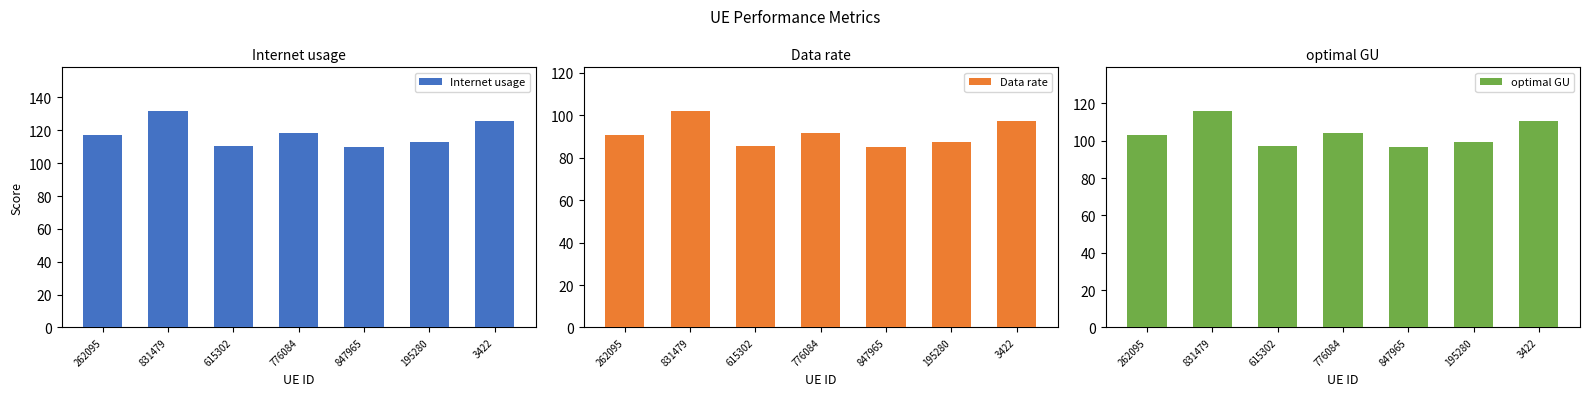

At 3422, list the series in order from largest to smallest.

Internet usage, optimal GU, Data rate